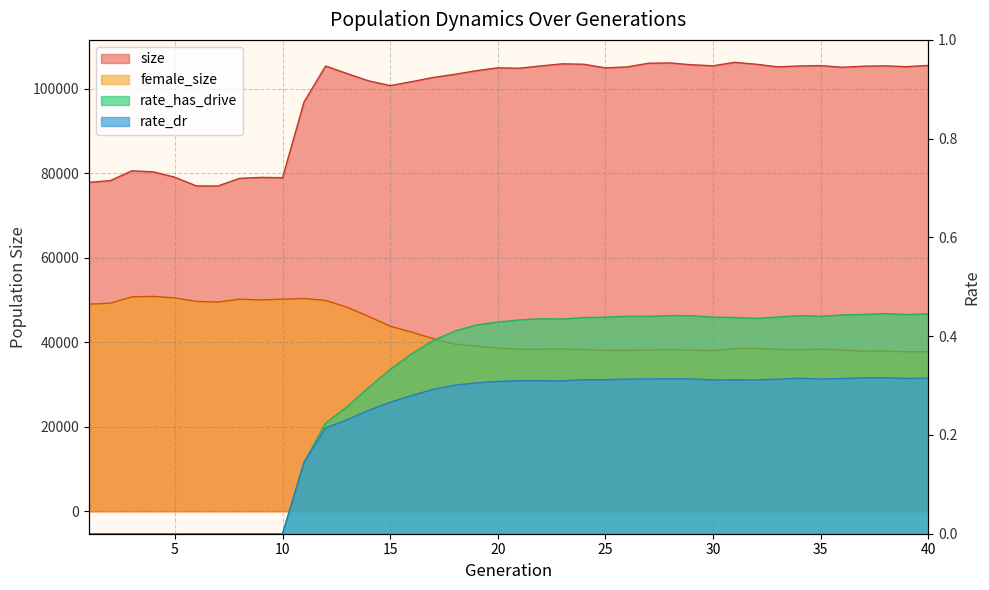

True or false: female_size and size cross at least once.

False